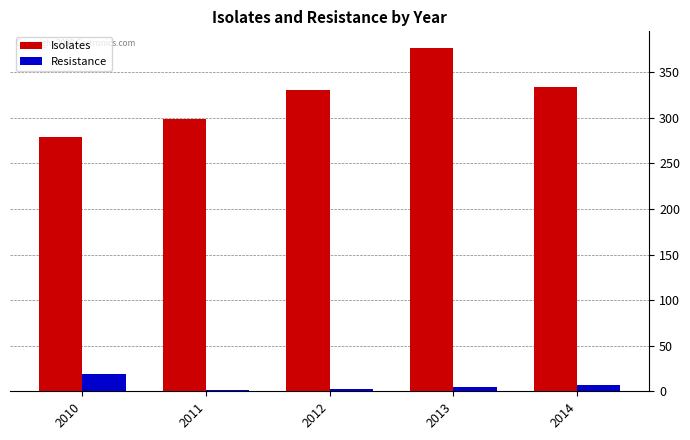

Where does the Resistance series first go above 5?

2010